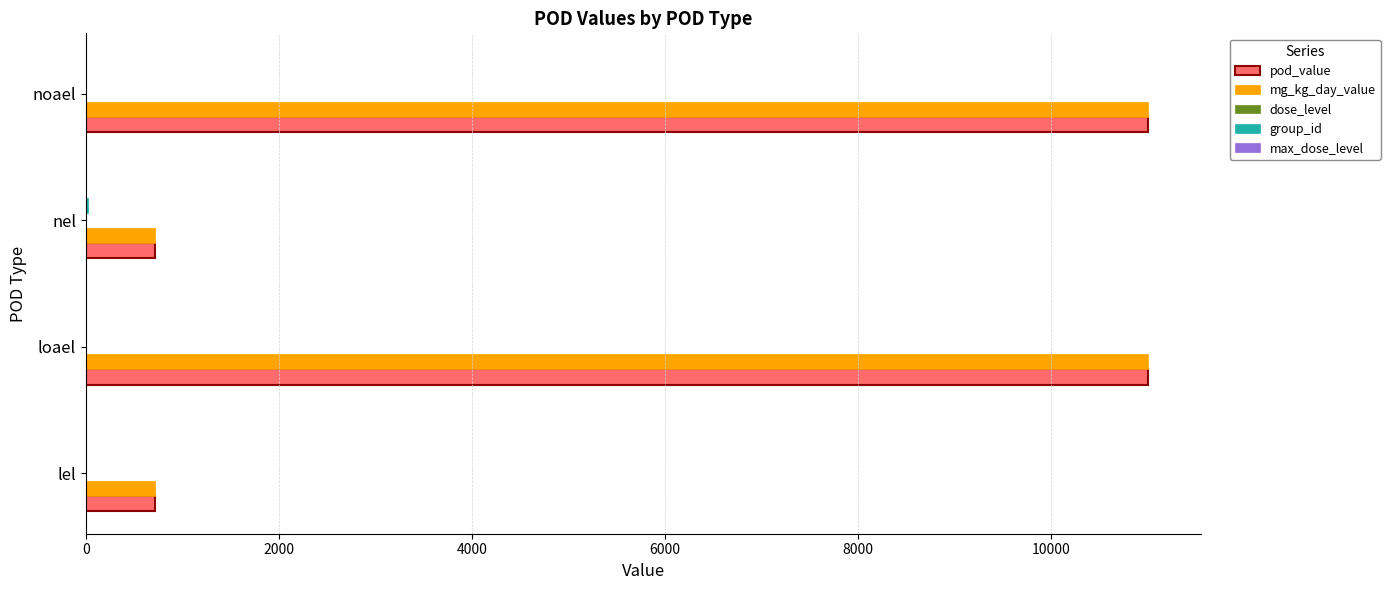

True or false: mg_kg_day_value has a value of 11000 at noael.

True